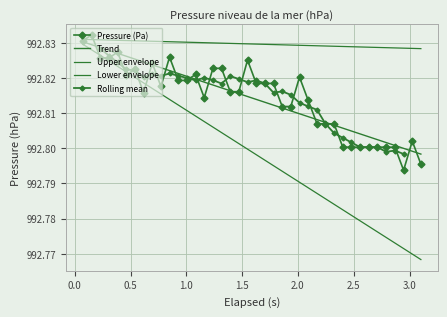

What is the maximum value shown in the chart?

992.8